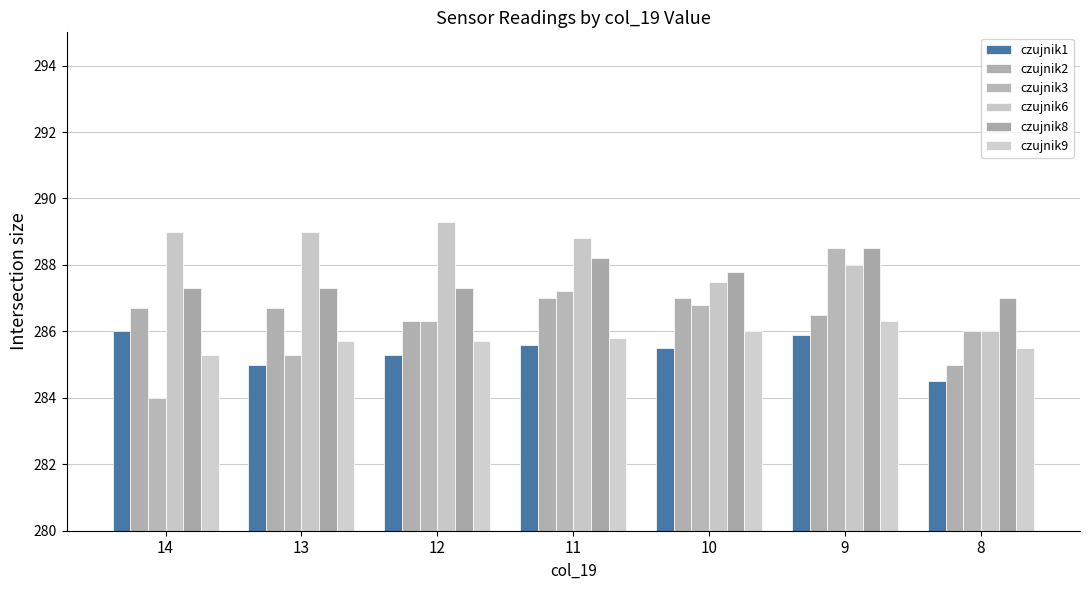

What is the spread (max minus min) of values at 12?

4.0